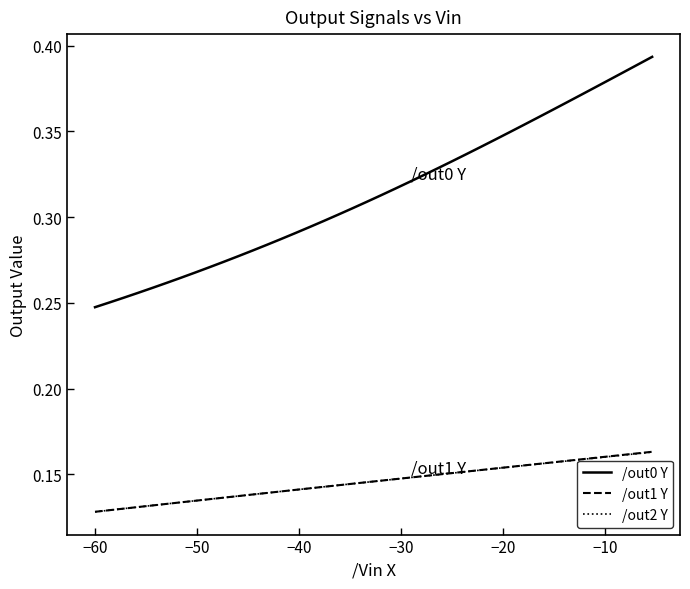

Which series has the largest range (max minus min)?

/out0 Y